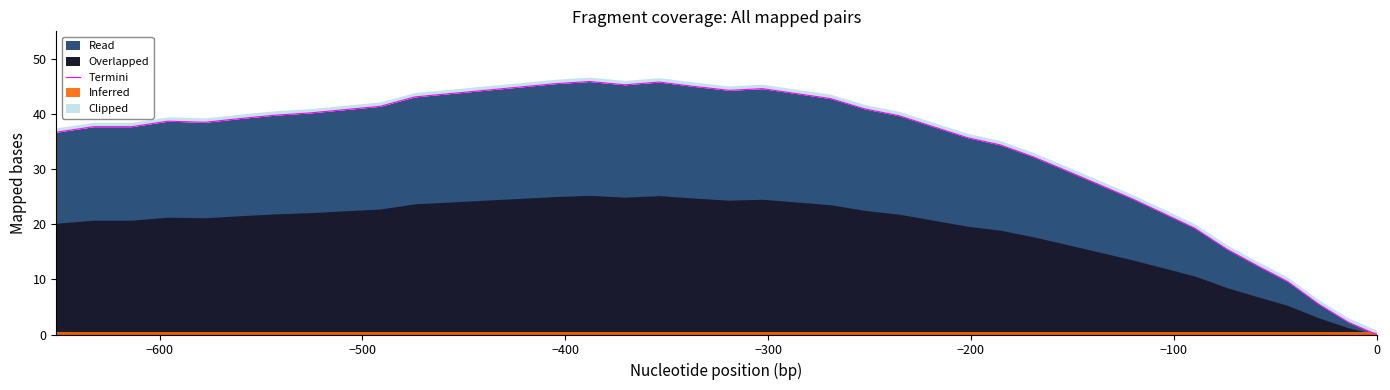

The value at 11 is 52.0. True or false?

False